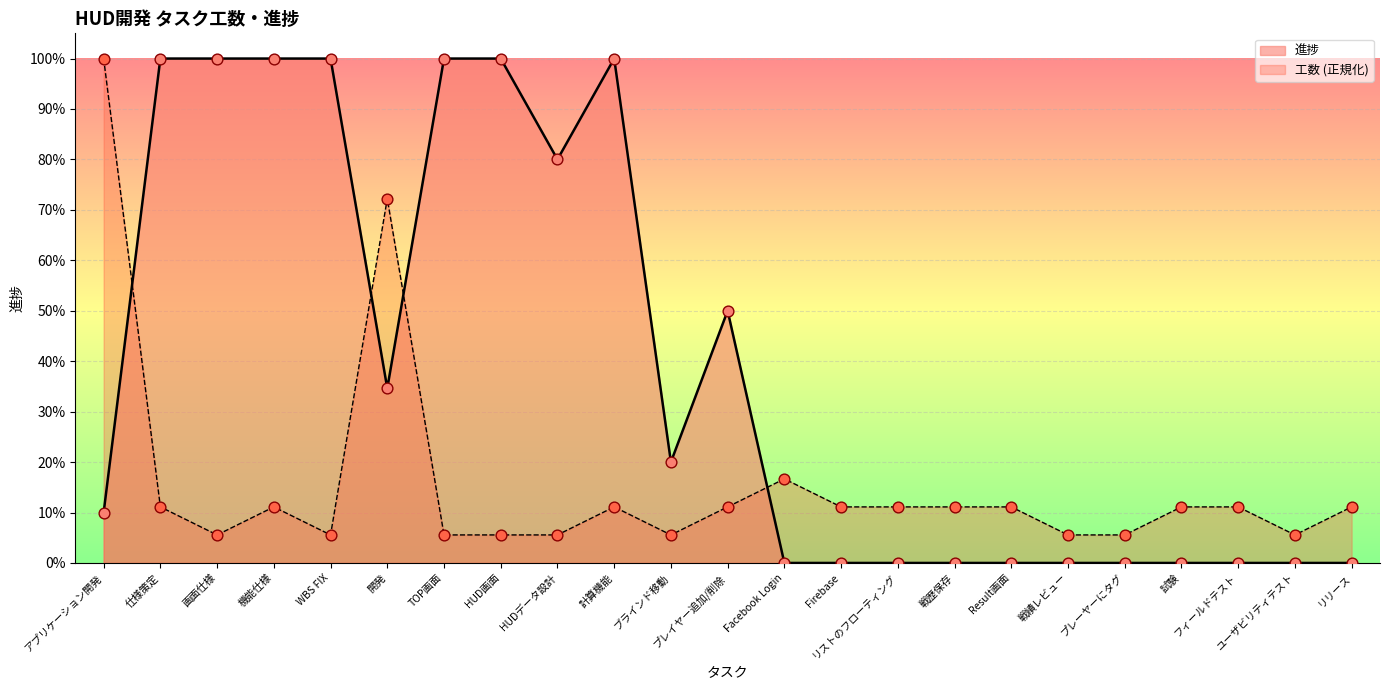

Which series contains the lowest Y value?

進捗